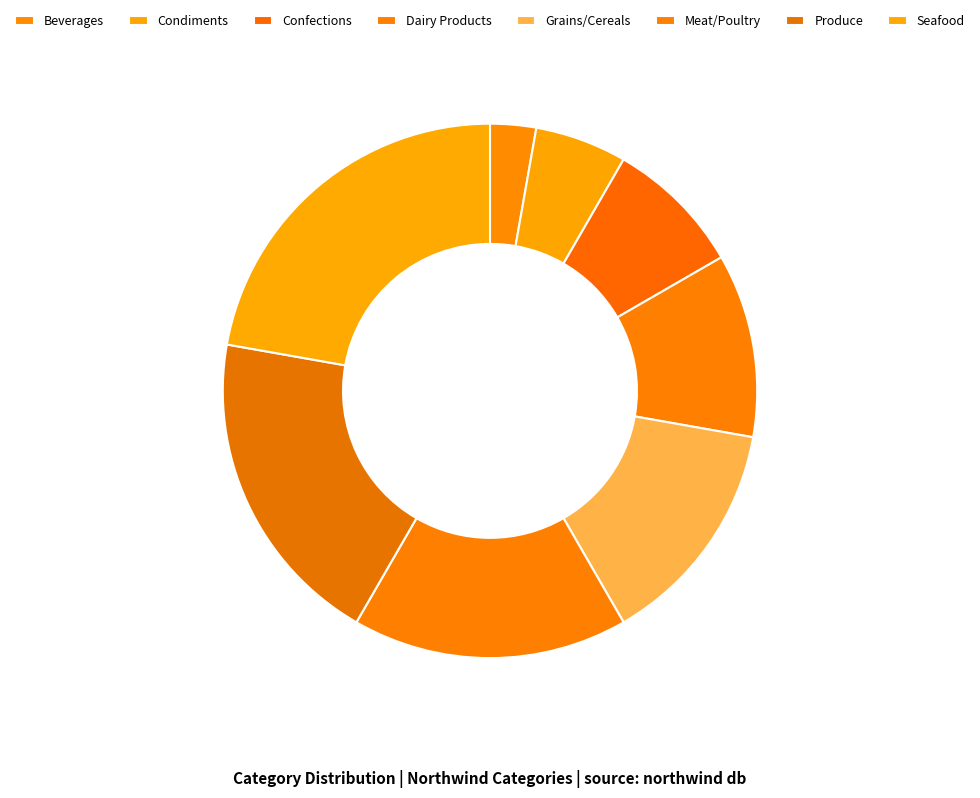

To the nearest percent, what is the combined percentage of Produce and Seafood?

42%